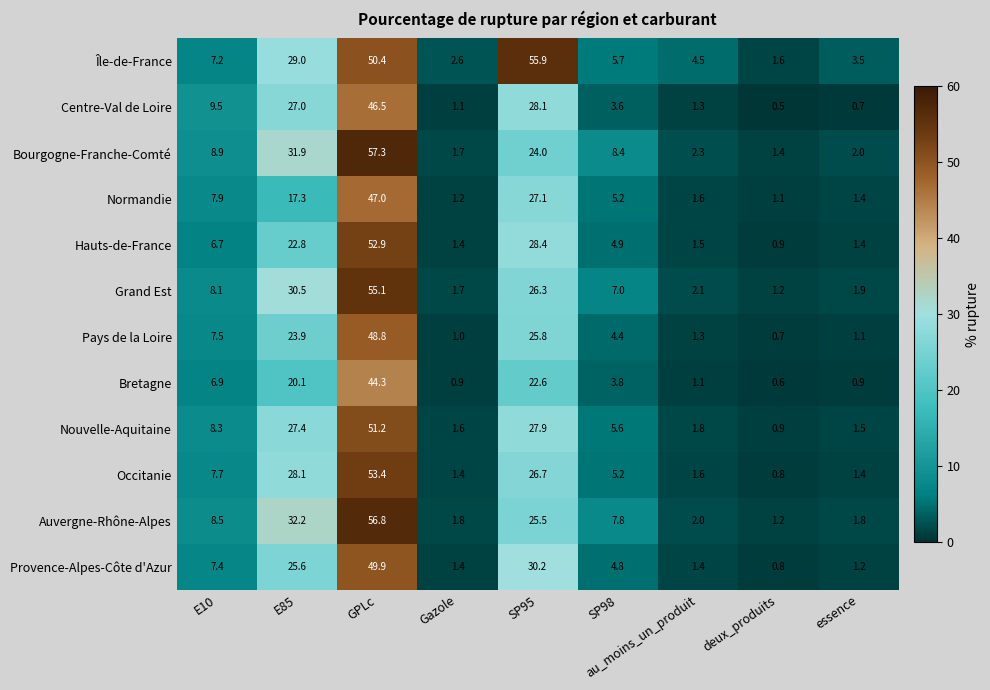

Between E85 and SP98, which series saw the biggest shift?

Auvergne-Rhône-Alpes